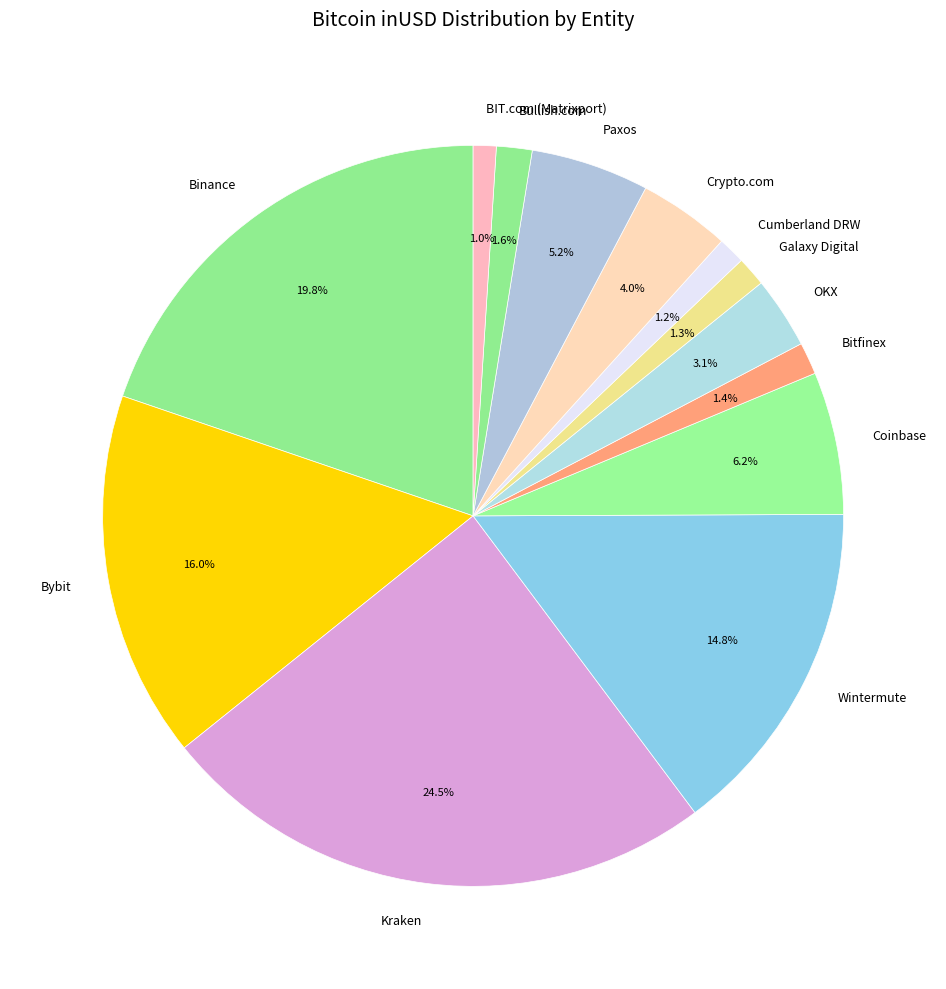

How much of the chart is everything except OKX?

96.9%